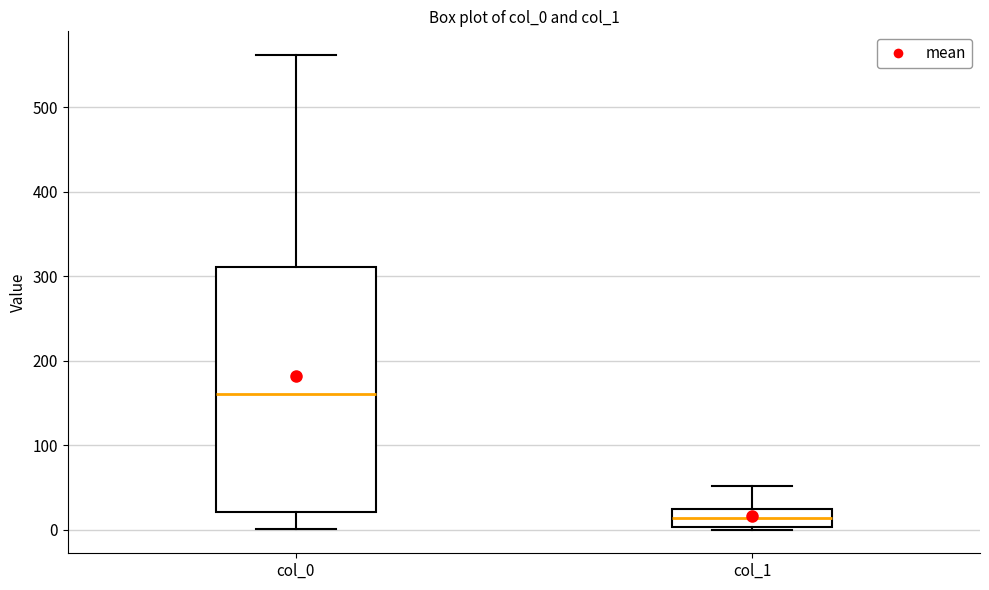

Where does the upper whisker of the box for col_1 end on the y-axis? The values are not printed on the chart, so give them approximately, as read against the axis.

50